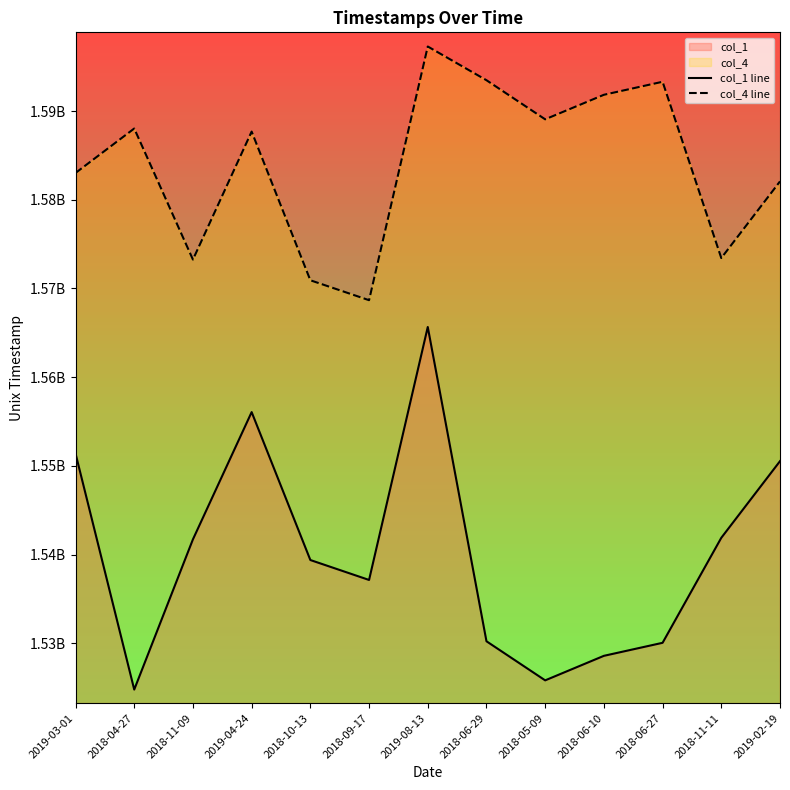

What is the value of the col_4 line point at the 12th from the left?

1573430400